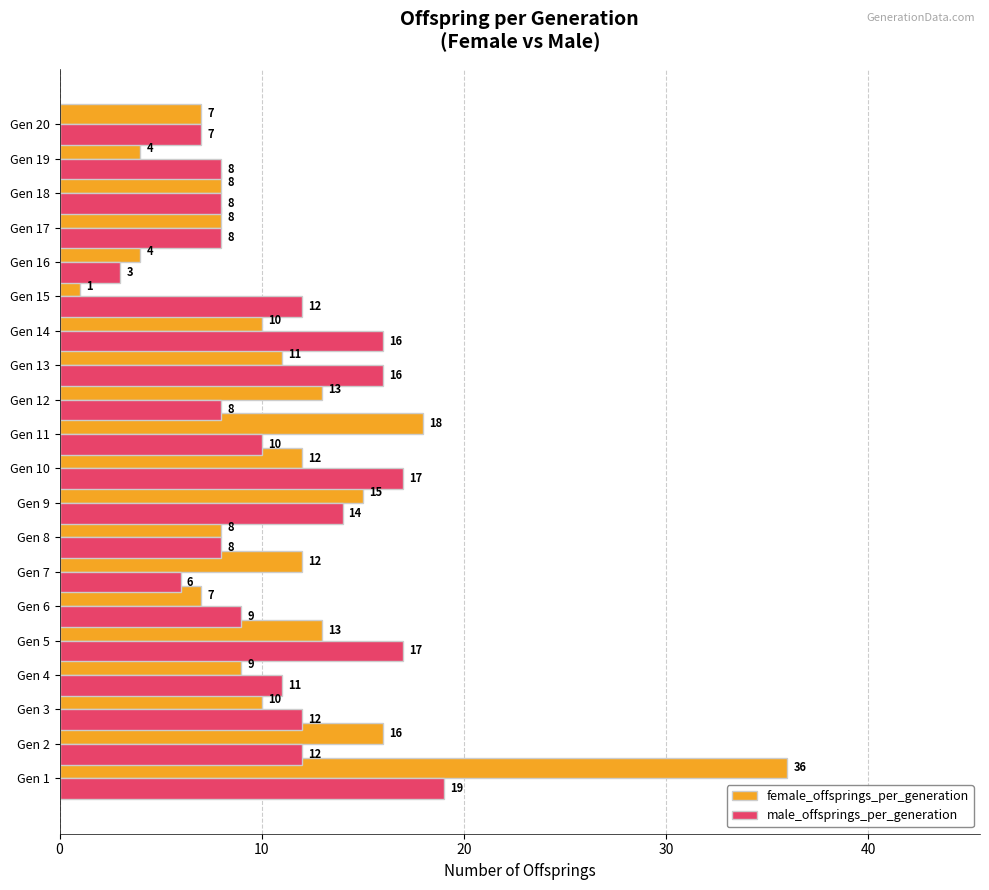

What is the average value of the male_offsprings_per_generation series?

11